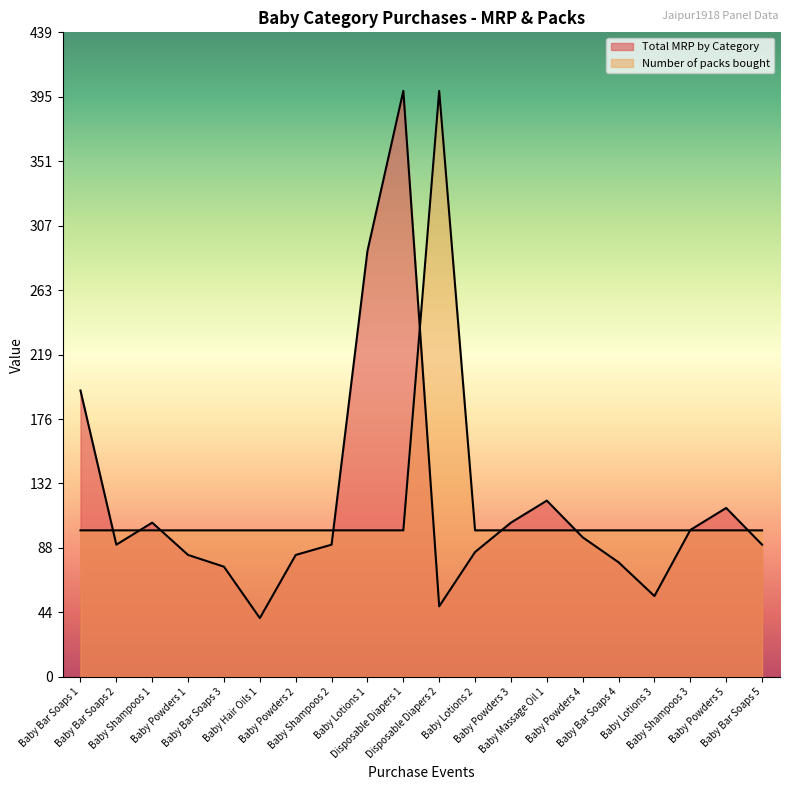

Where is the first local minimum for Total MRP by Category?

Baby Bar Soaps 2